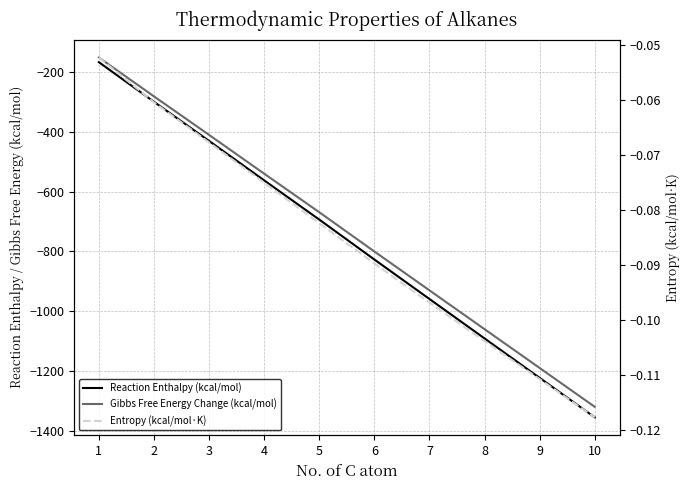

What is the minimum value for Gibbs Free Energy Change (kcal/mol)?

-1318.9